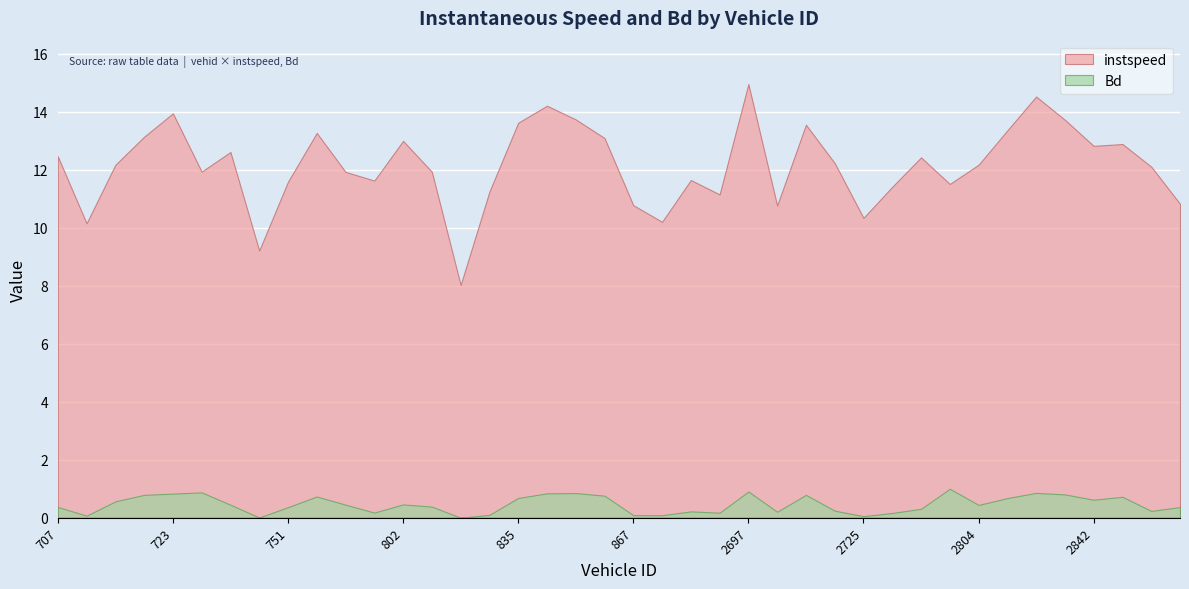

How many interior local valleys does the instspeed series have?

11